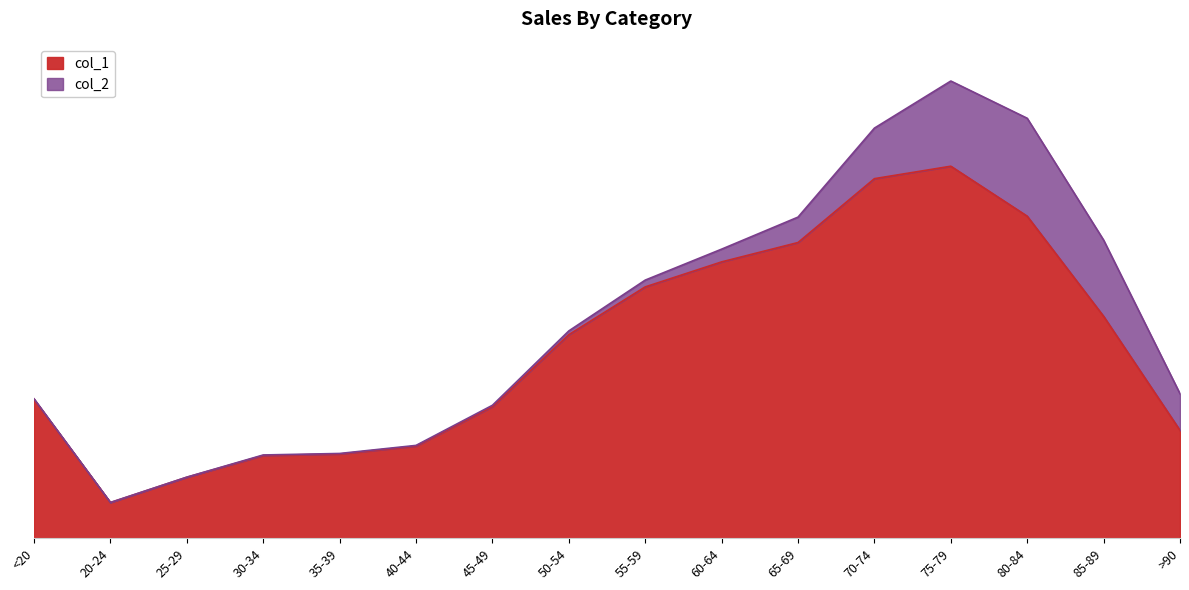

The value at 75-79 is 16806. True or false?

False